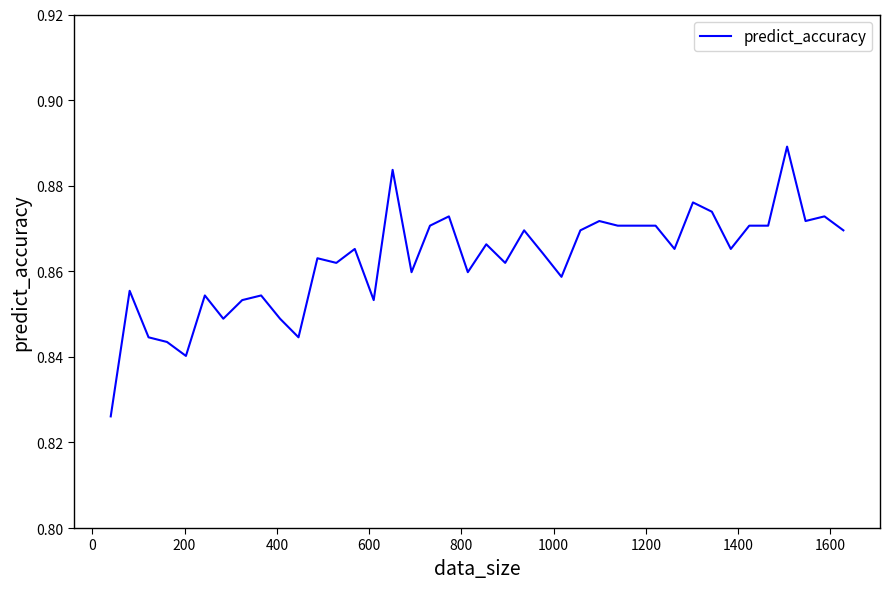

How many points are higher than both their immediate neighbors (excluding endpoints)?

13